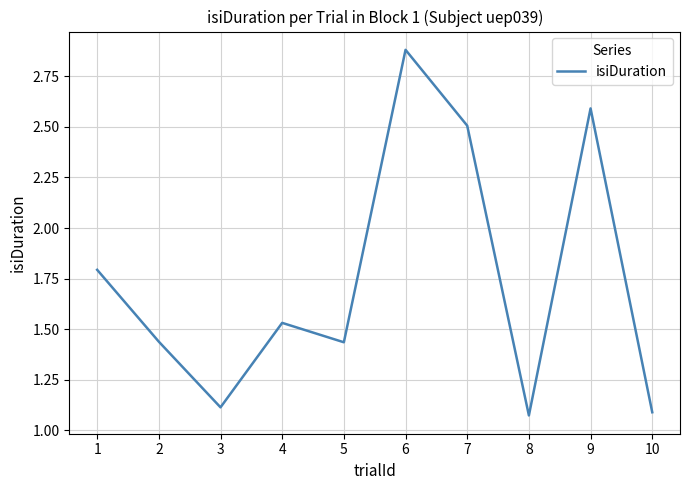

What is the difference between the values at 1 and 4?

0.3